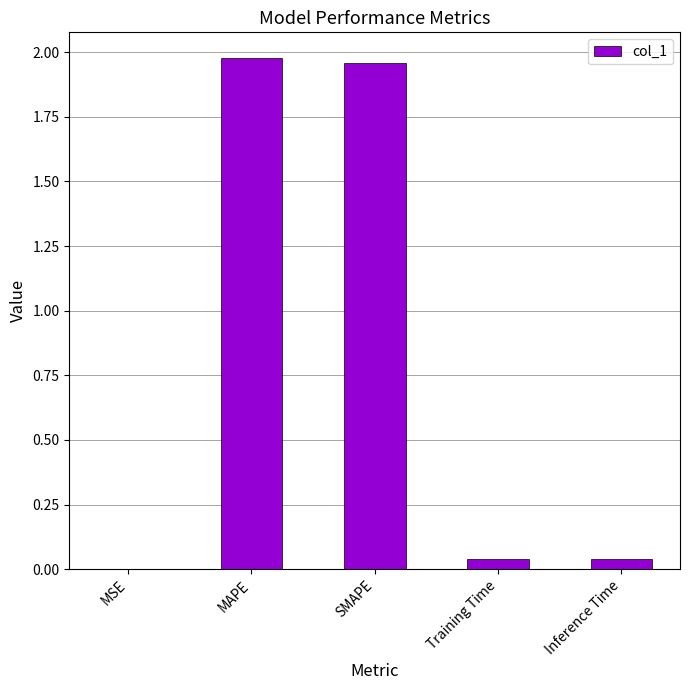

Is it true that the value at MSE is 0.0?

True